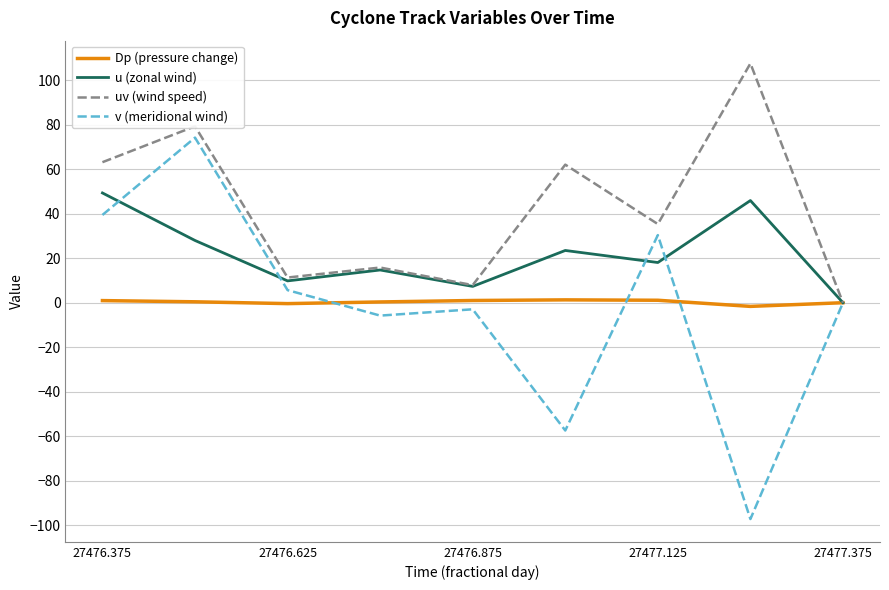

Which series has the largest range (max minus min)?

v (meridional wind)